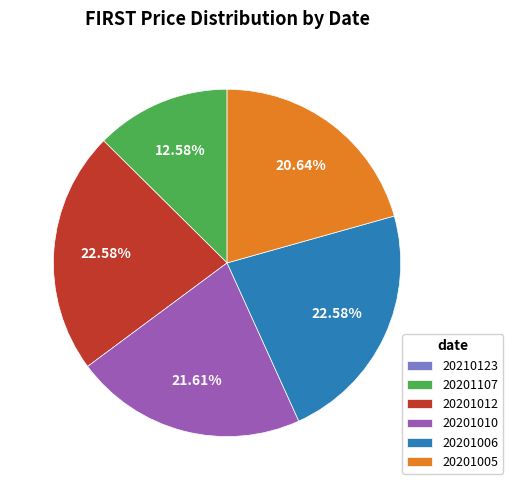

Is the sum of 20201012 and 20201010 greater than half?

No